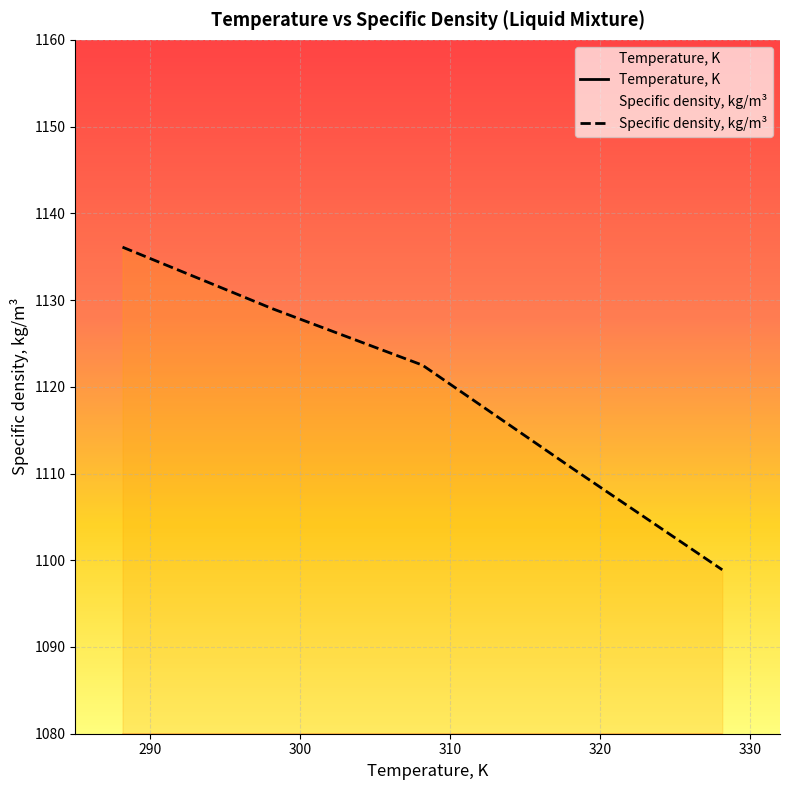

What is the value of the Temperature, K point at the 1st from the left?

288.1